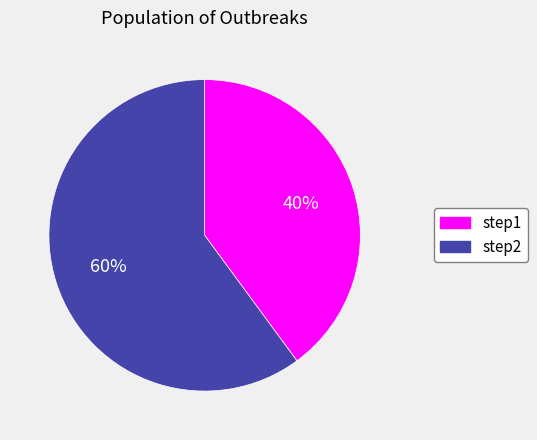

To the nearest percent, what percentage of the pie is step2?

60%